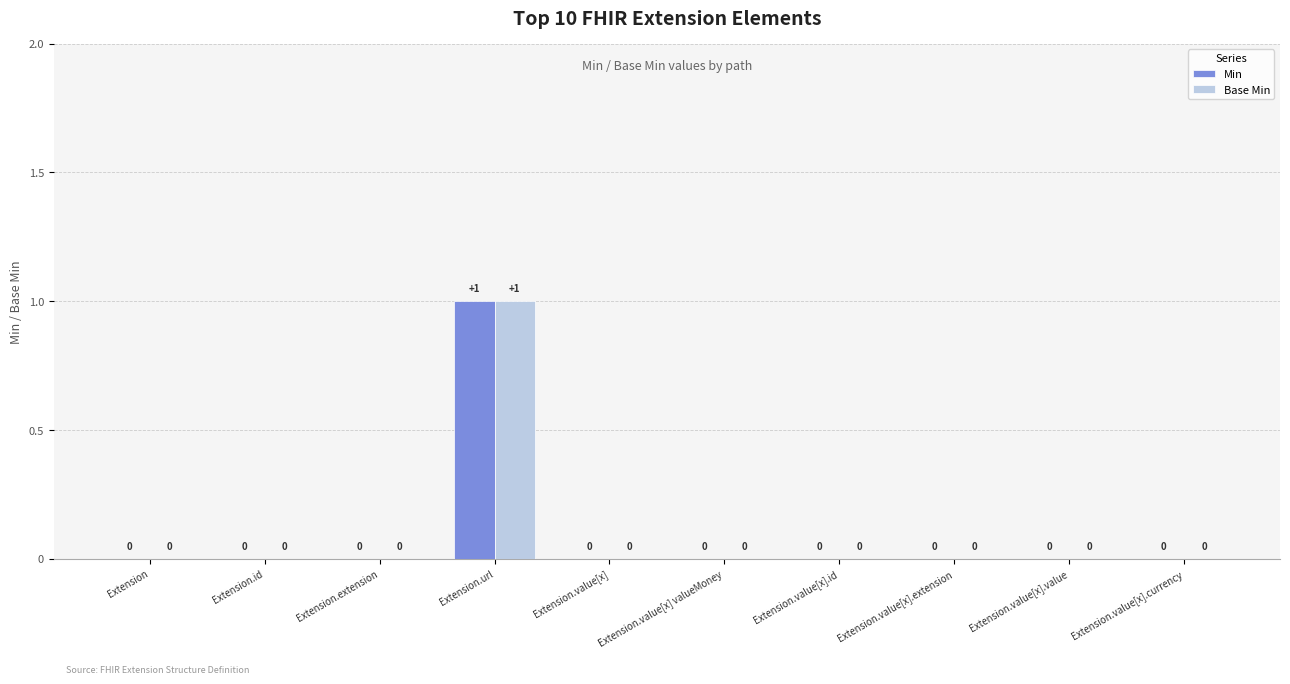

How many categories are shown in the chart?

10